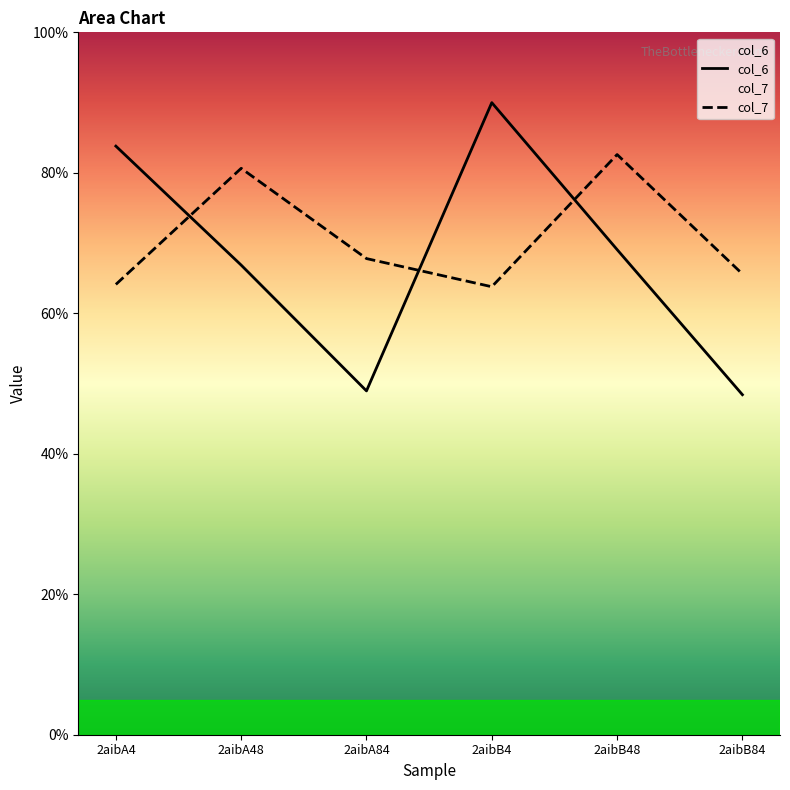

At which category is the sum across all series the highest?

2aibB4